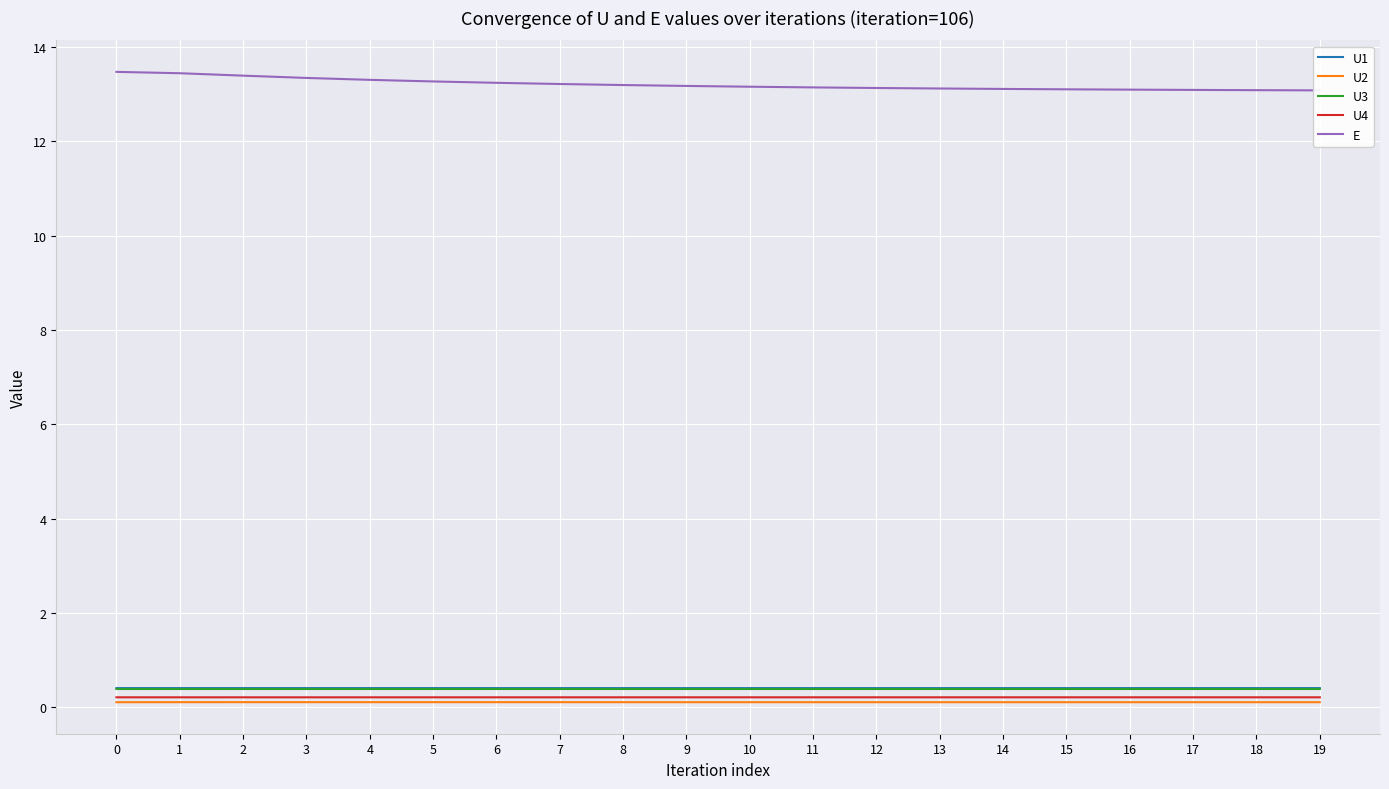

Which has a higher value, 18 or 2?

18